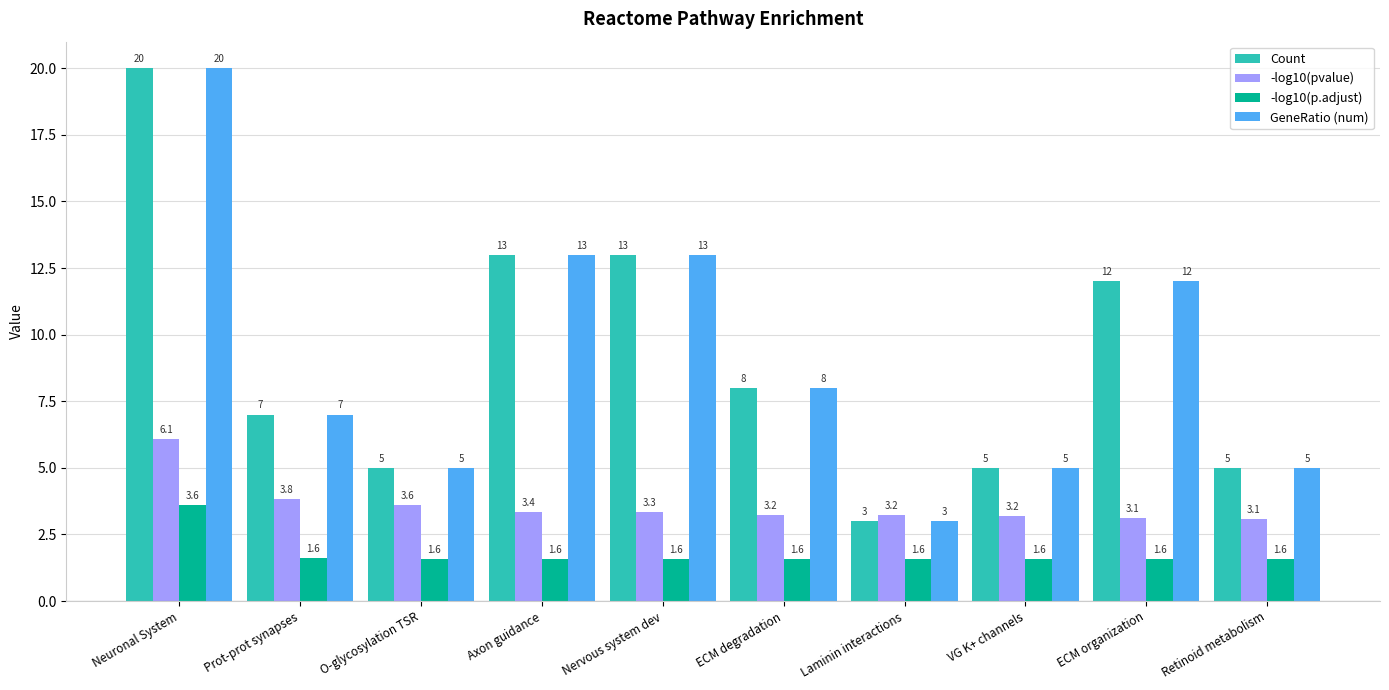

At which label does -log10(p.adjust) reach its peak?

Neuronal System